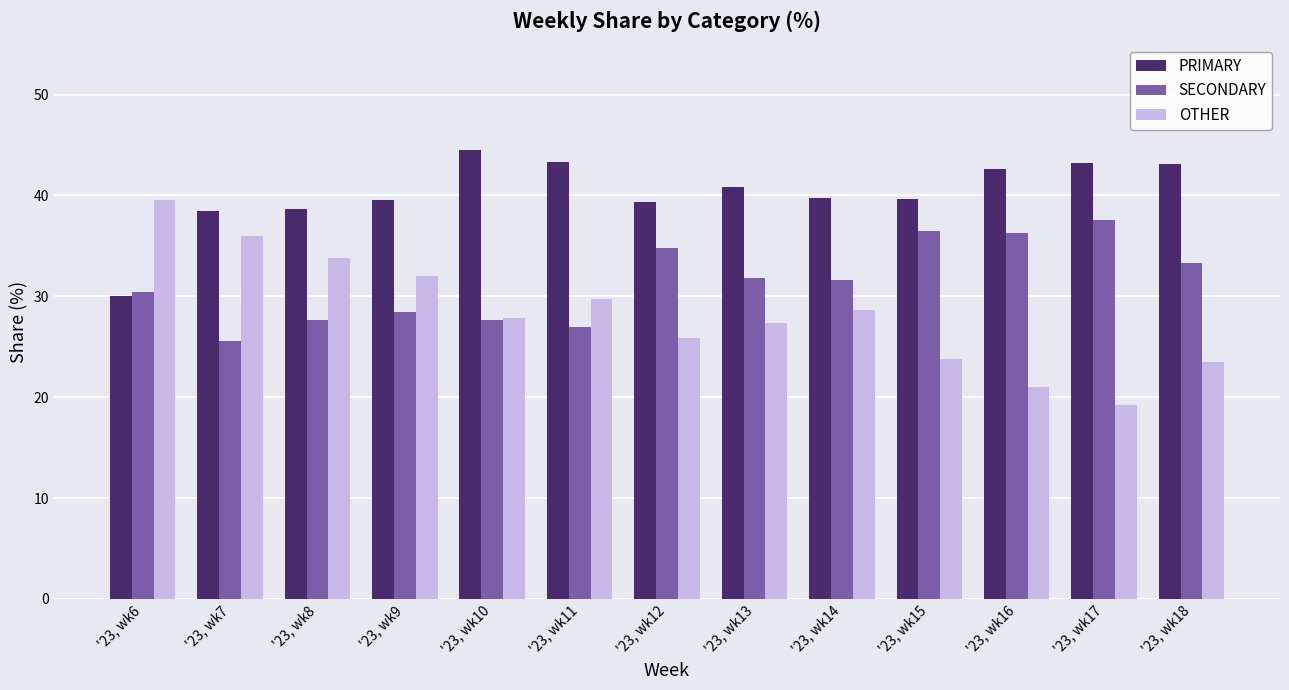

What is the spread (max minus min) of values at '23, wk18?

19.6